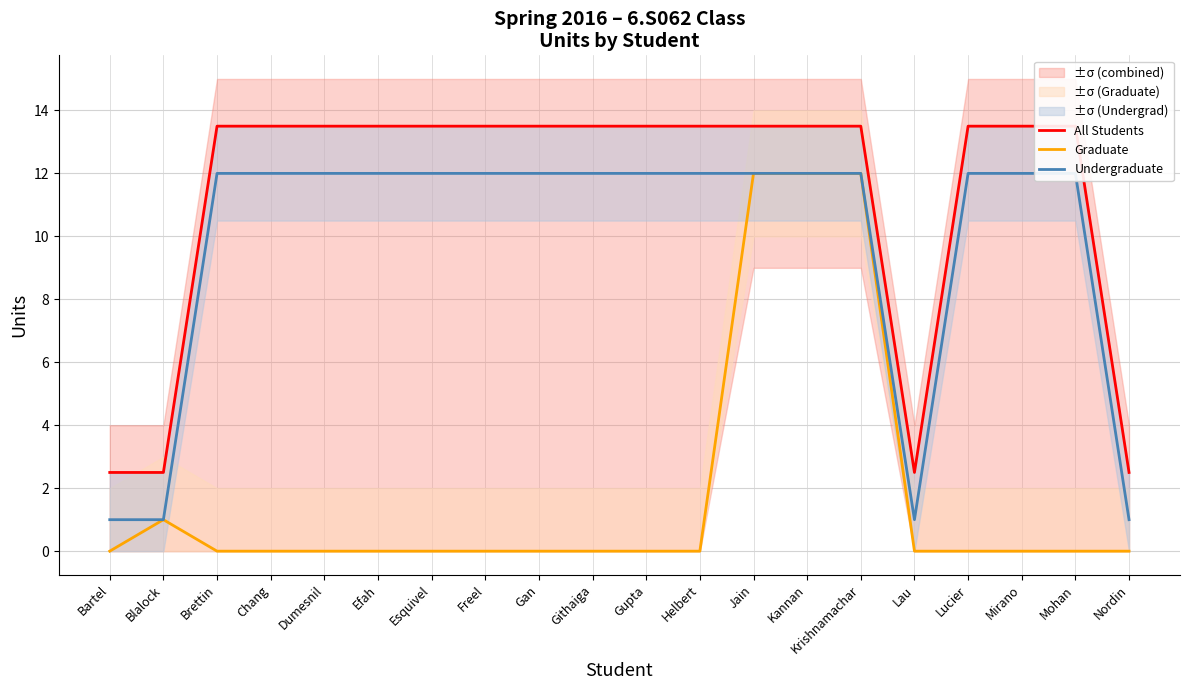

Is the value of Graduate at Nordin greater than the value of All Students at Lucier?

No